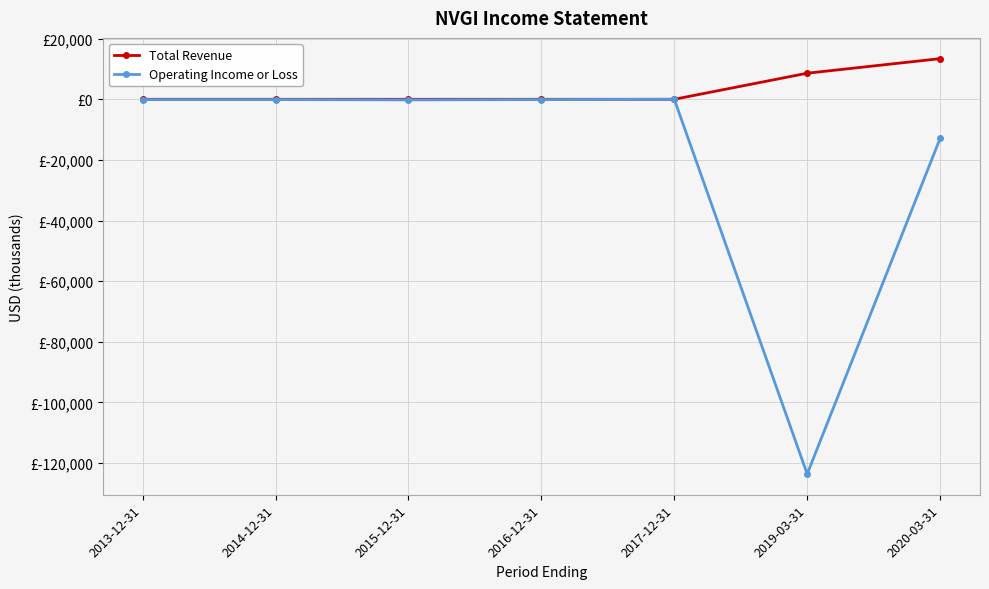

True or false: Total Revenue has a value of 13400 at 2020-03-31.

True